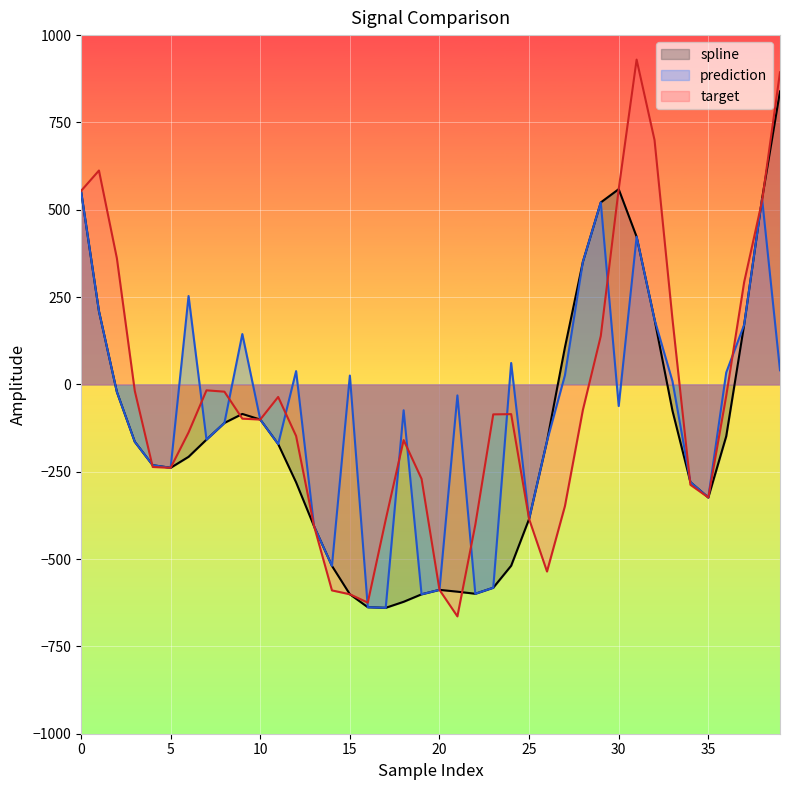

True or false: target has more than 1 interior local peaks.

True